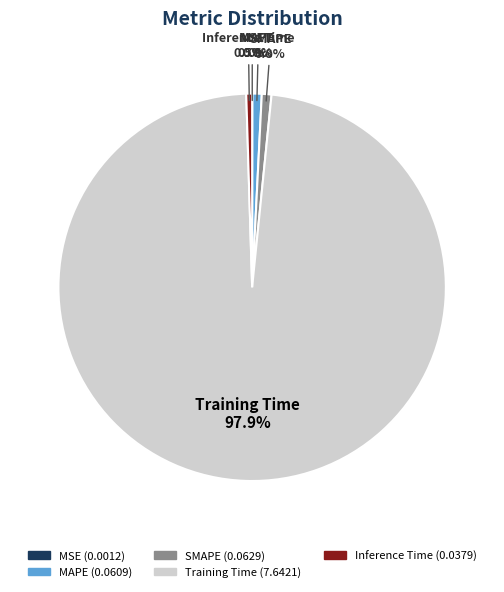

Is there any slice that represents more than half of the pie?

Yes